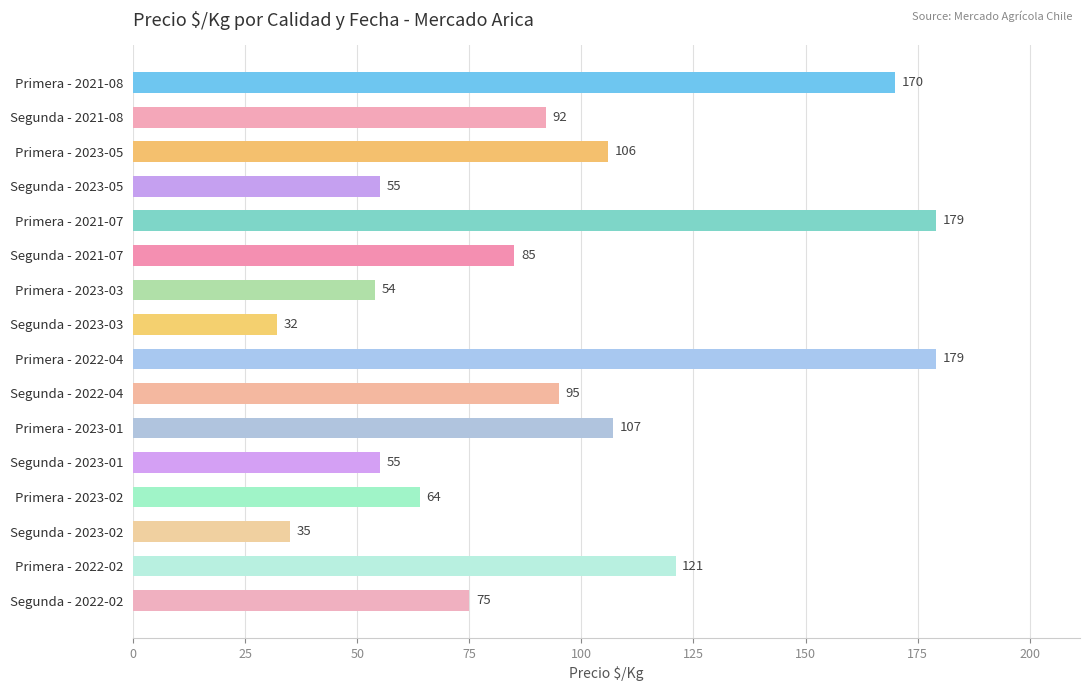

Reading top to bottom, what are all the values shown in this chart?

170	92	106	55	179	85	54	32	179	95	107	55	64	35	121	75